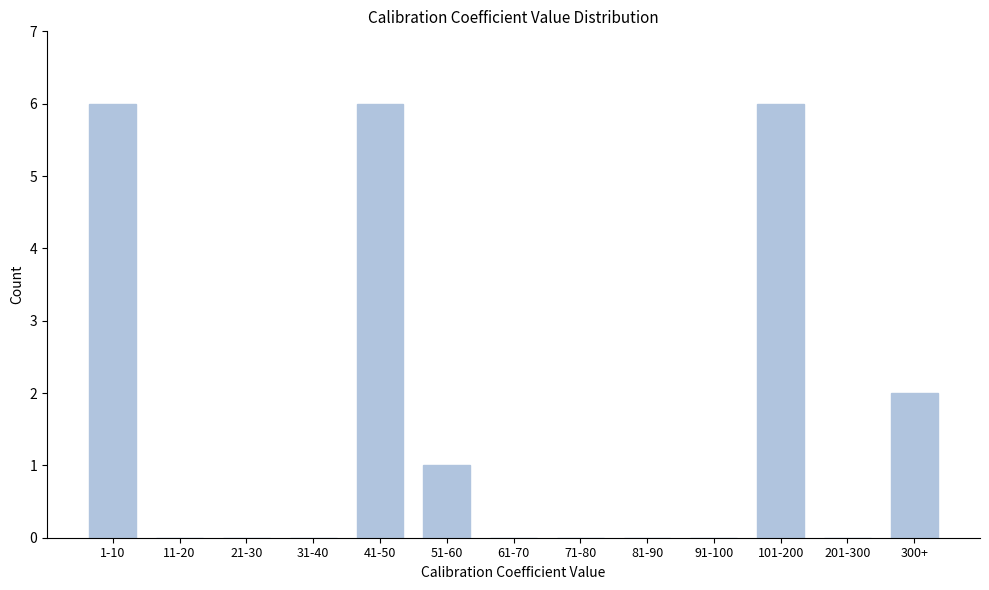

Reading left to right, what are all the values shown in this chart?

1-10=6	11-20=0	21-30=0	31-40=0	41-50=6	51-60=1	61-70=0	71-80=0	81-90=0	91-100=0	101-200=6	201-300=0	300+=2